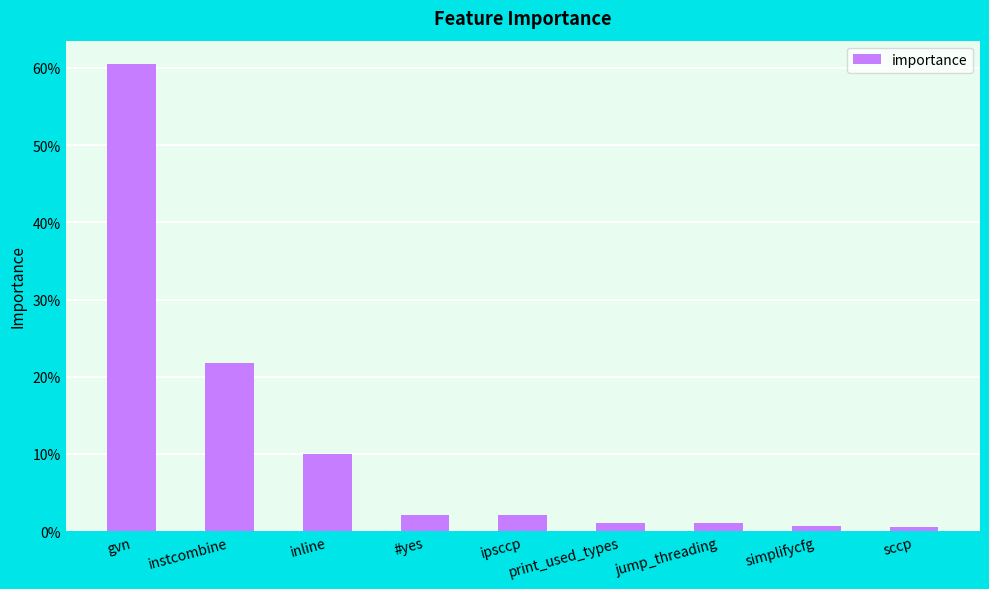

What is the greatest value displayed?

0.6